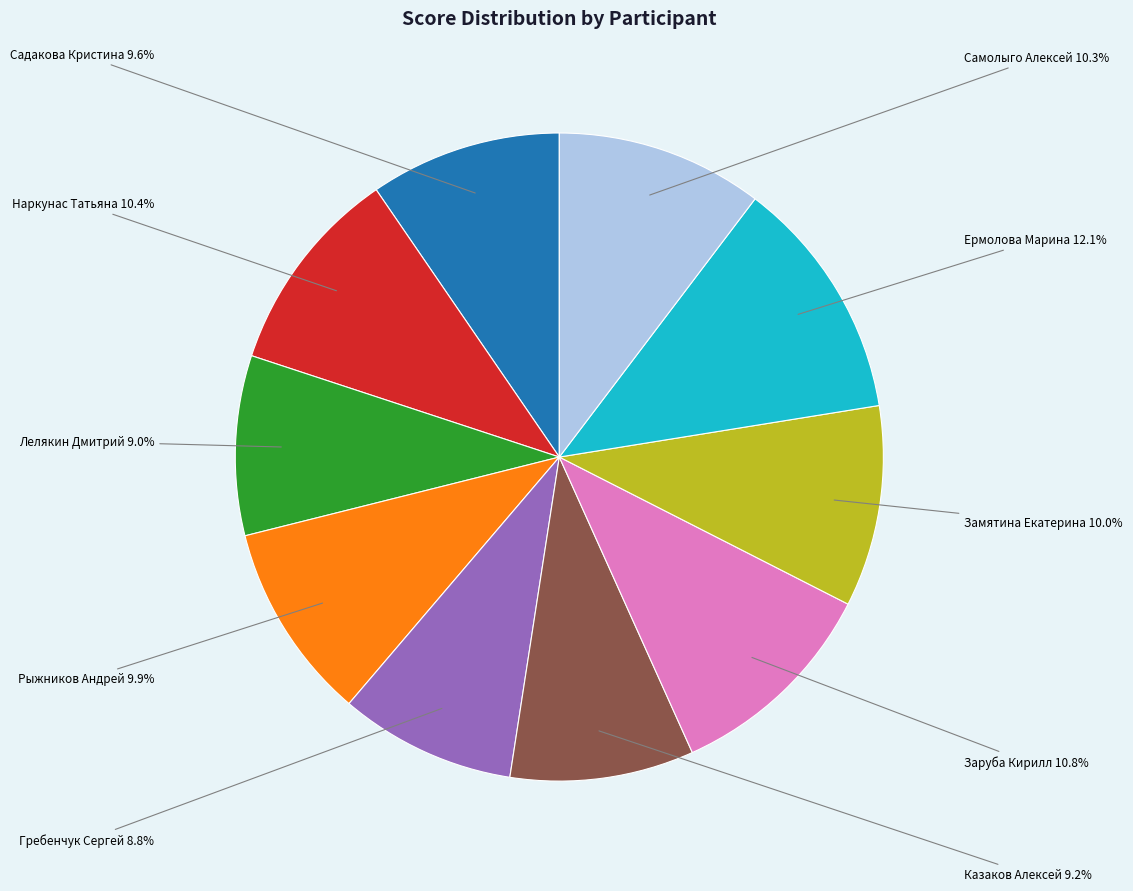

How many slices are in this pie chart?

10